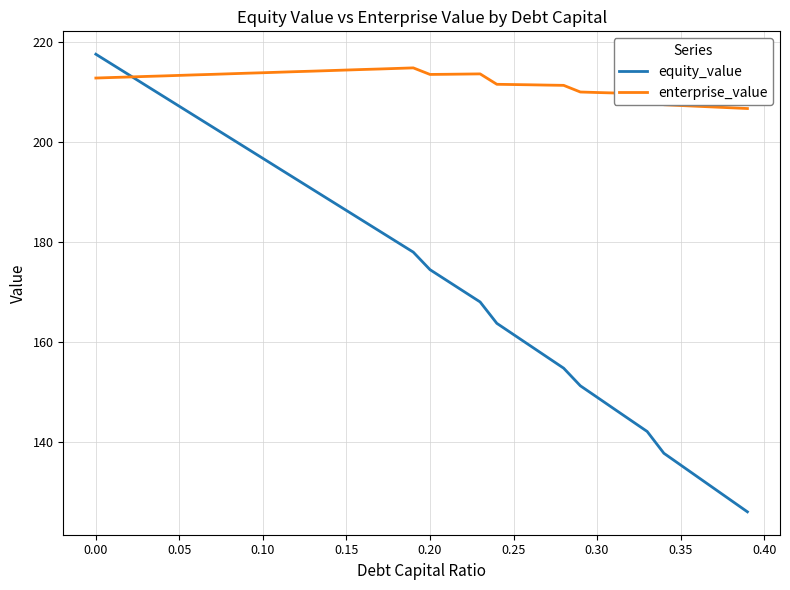

Which series has the largest total across all categories?

enterprise_value